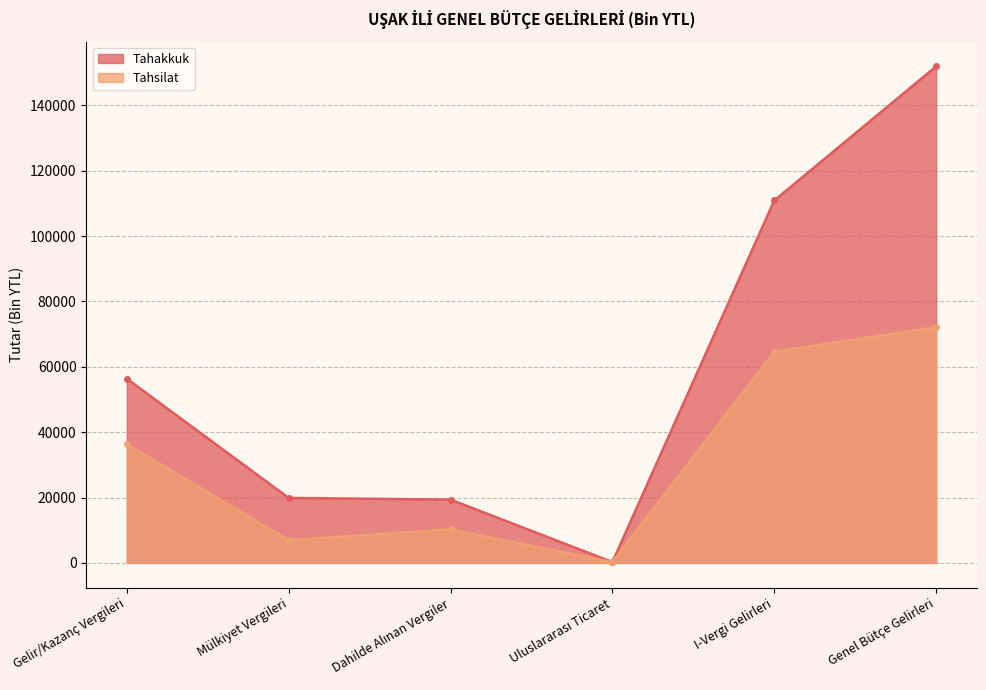

What are all the series names shown in the legend?

Tahakkuk, Tahsilat